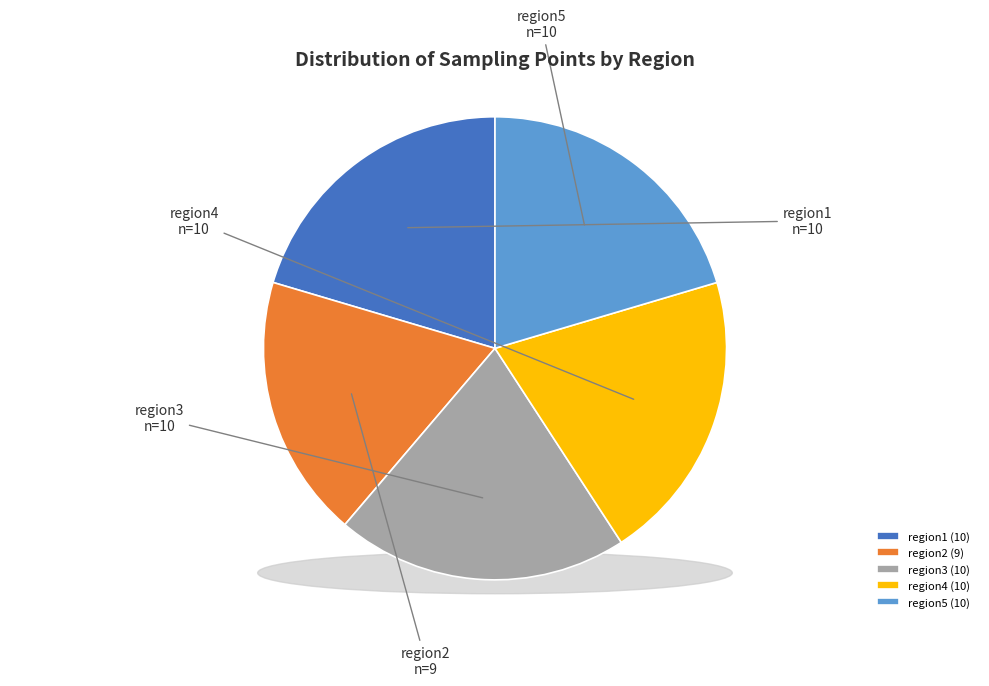

Approximately how many times larger is the value at region3 compared to region5?

1.0